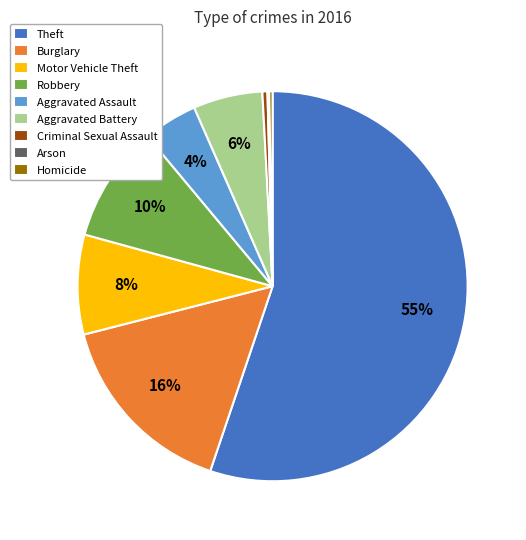

Is there a majority slice in this chart?

Yes